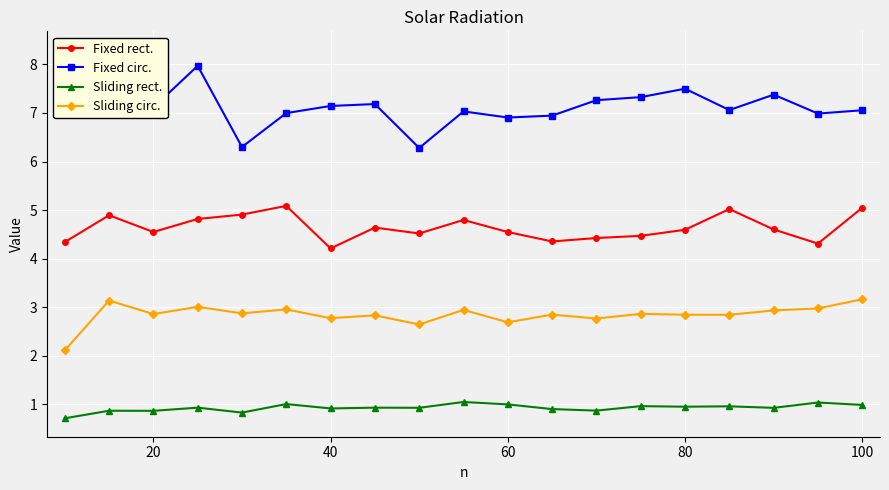

Rank the series by their average value, from lowest to highest.

Sliding rect., Sliding circ., Fixed rect., Fixed circ.